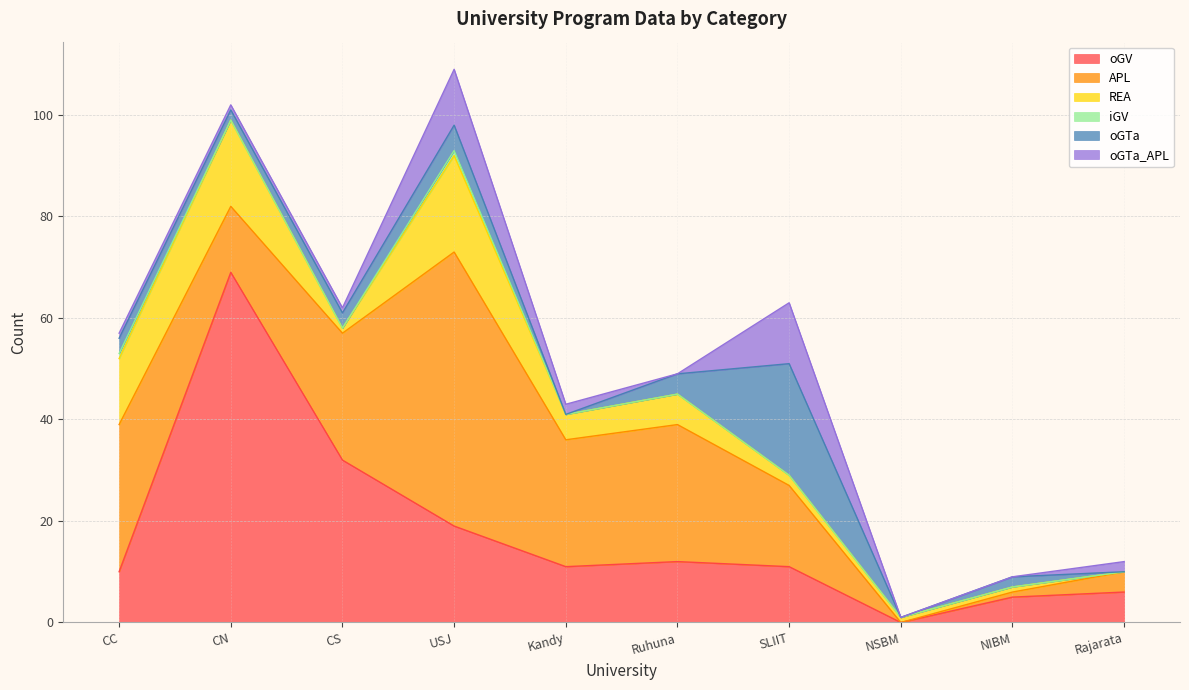

How many distinct data groups are displayed?

6